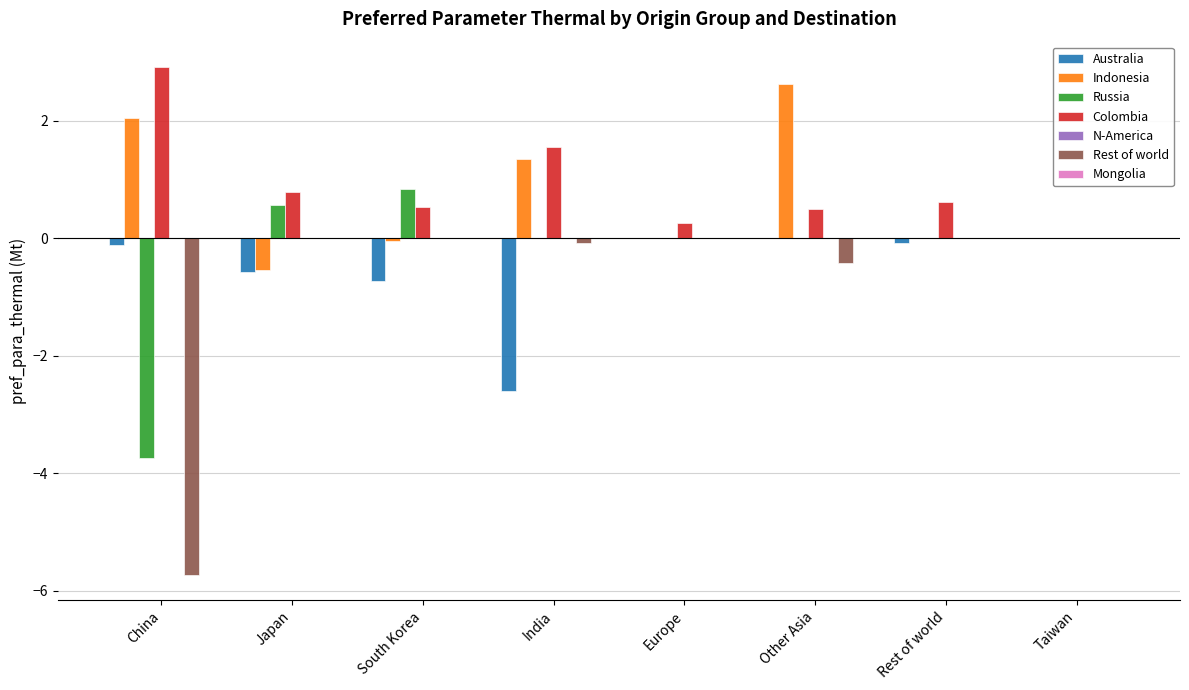

What value does the Colombia series have at Other Asia?

0.5